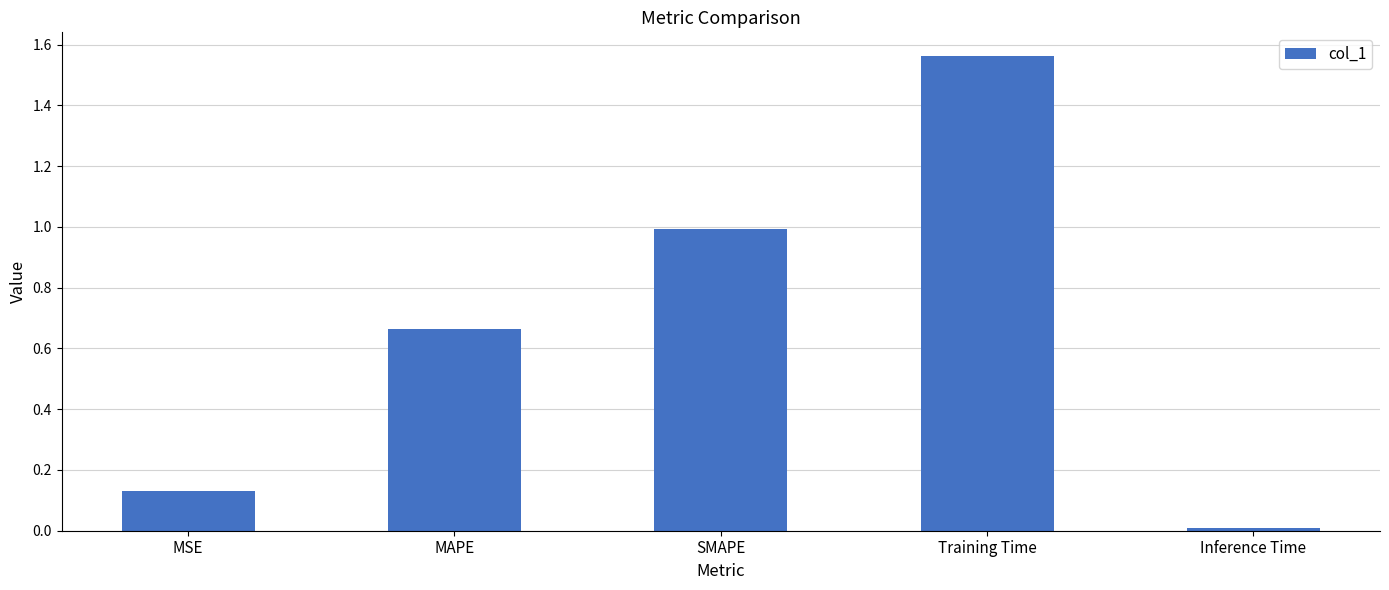

What position from the left is MSE?

1